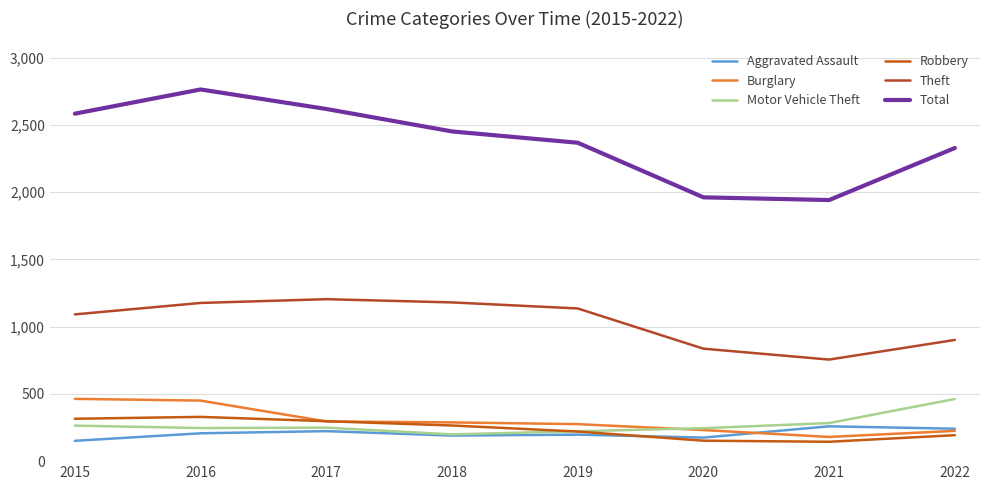

How many categories are shown in the chart?

8